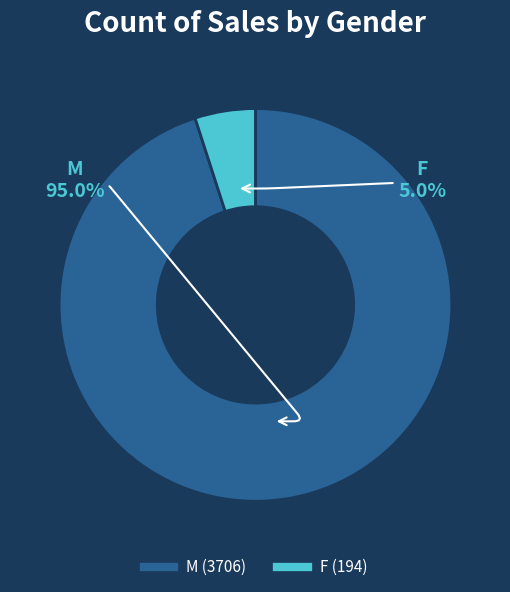

The M slice represents 89% of the pie. True or false?

False